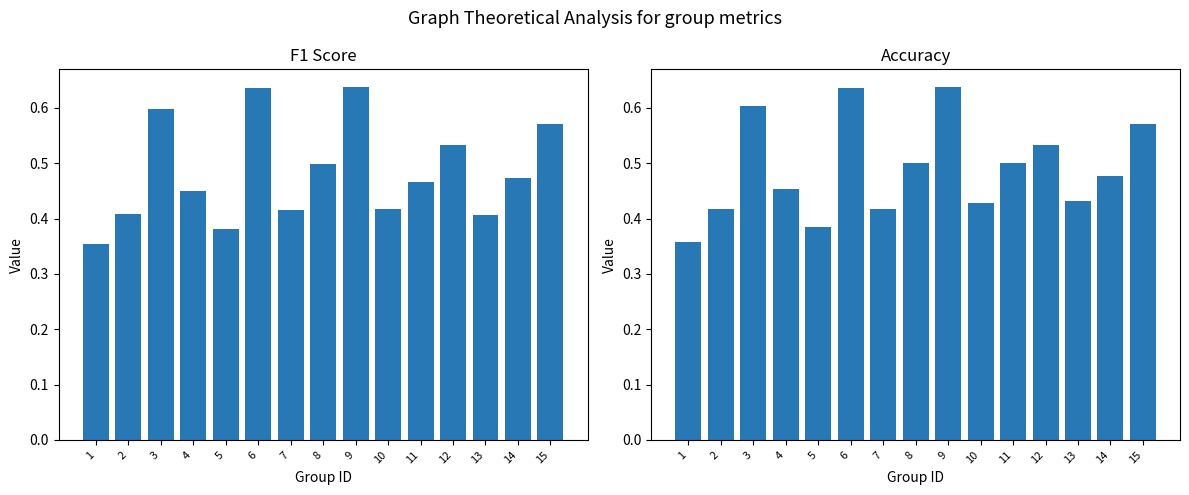

Which series has the largest range (max minus min)?

f1